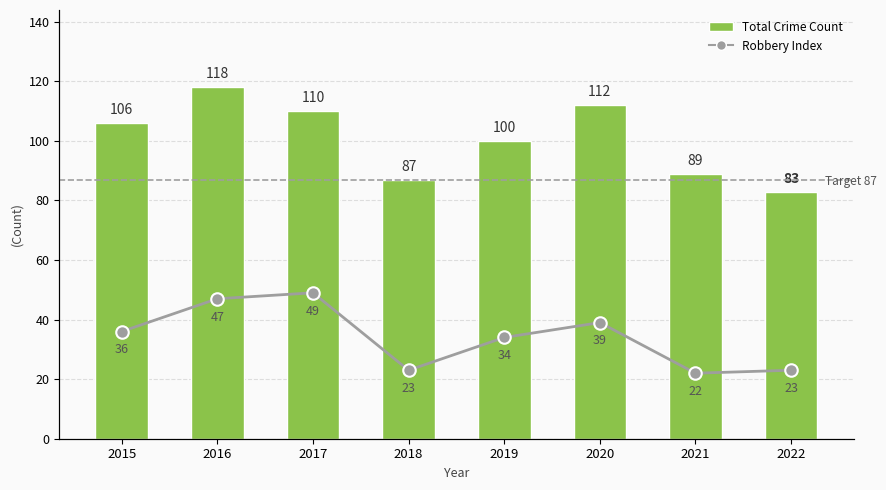

Count the number of data series in this chart.

2